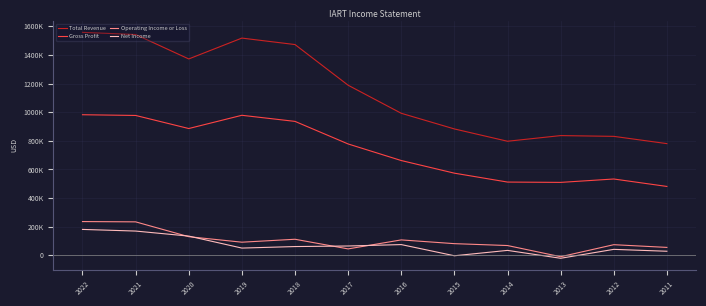

True or false: Total Revenue has more than 1 points higher than both neighbors.

True